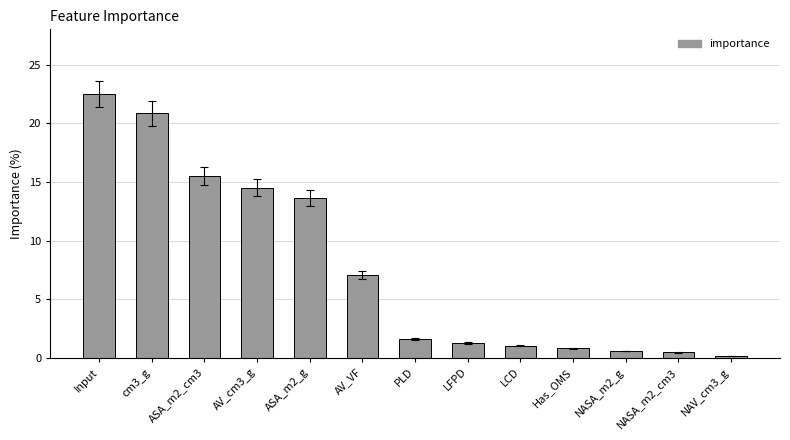

Does the chart contain any negative values?

No